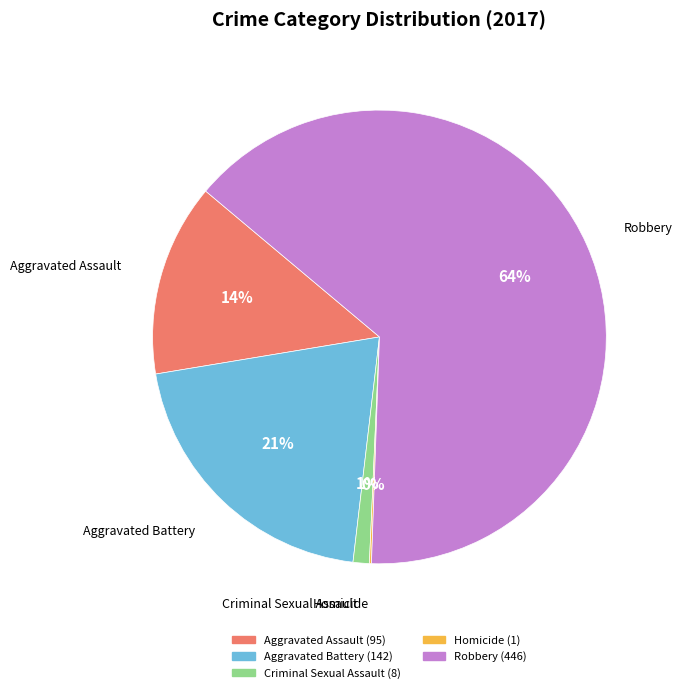

To the nearest percent, what is the difference between the largest and smallest slice percentages?

64%